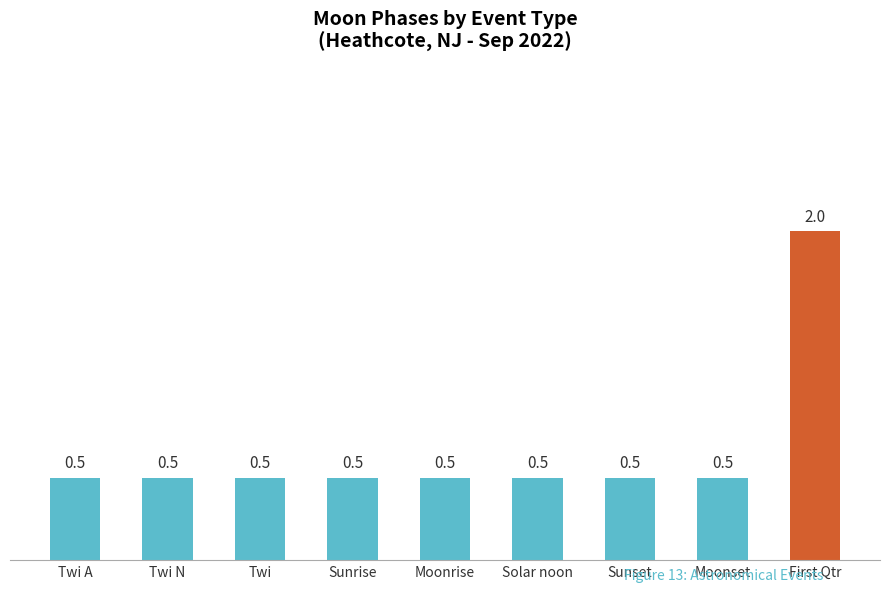

What is the sum of all values?

6.0